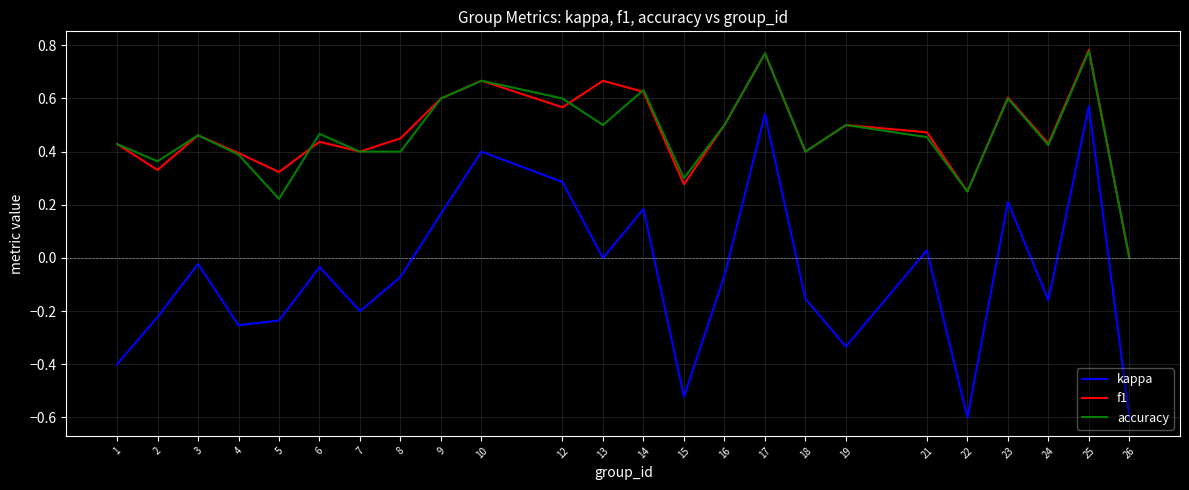

Which series has the largest range (max minus min)?

kappa